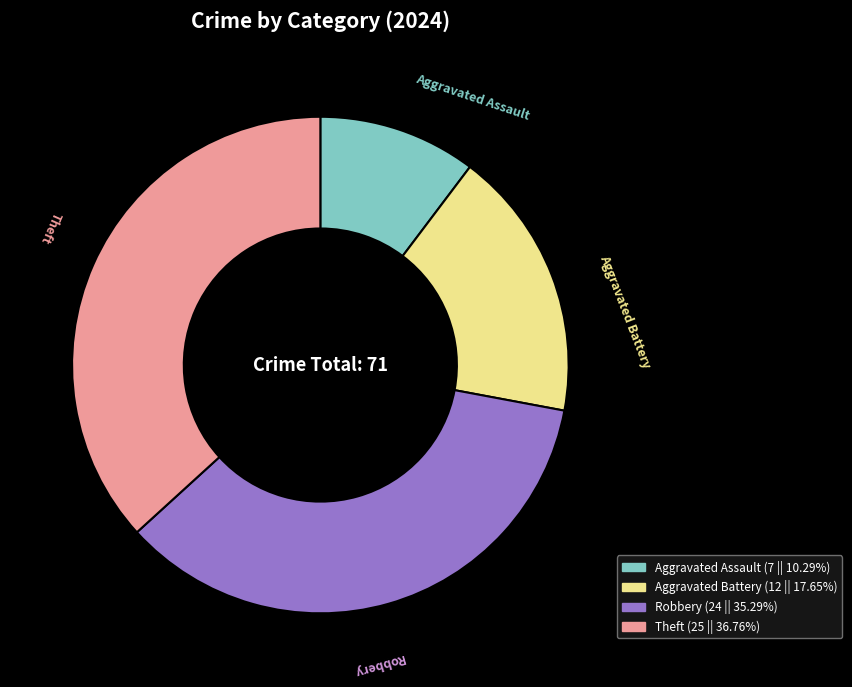

Rank the categories by value from highest to lowest.

Theft, Robbery, Aggravated Battery, Aggravated Assault